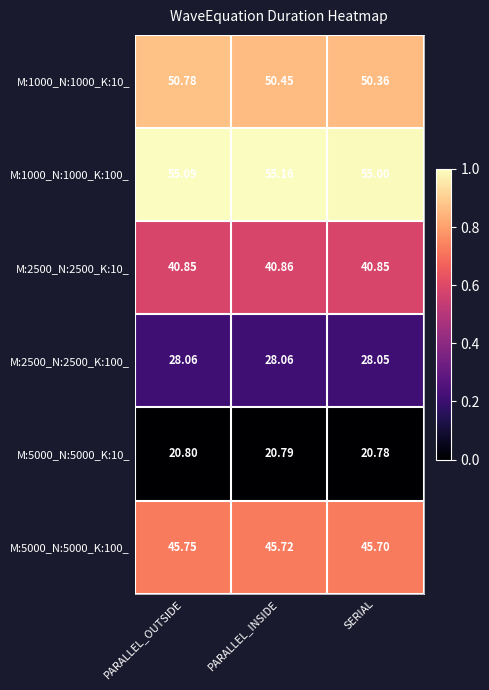

Rank the categories by M:5000_N:5000_K:100_ value from highest to lowest.

PARALLEL_OUTSIDE, PARALLEL_INSIDE, SERIAL